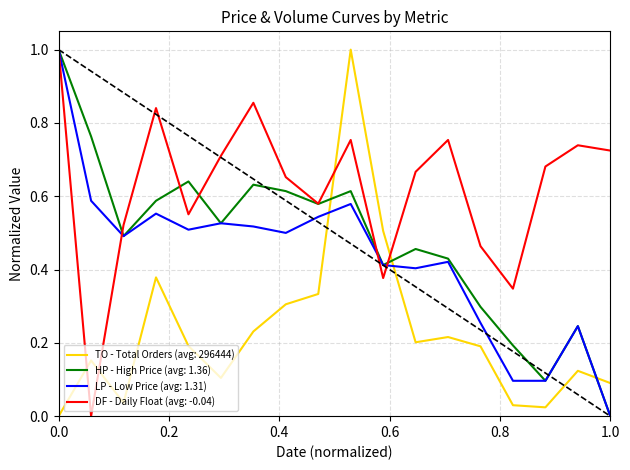

What is the maximum value shown in the chart?

1.0